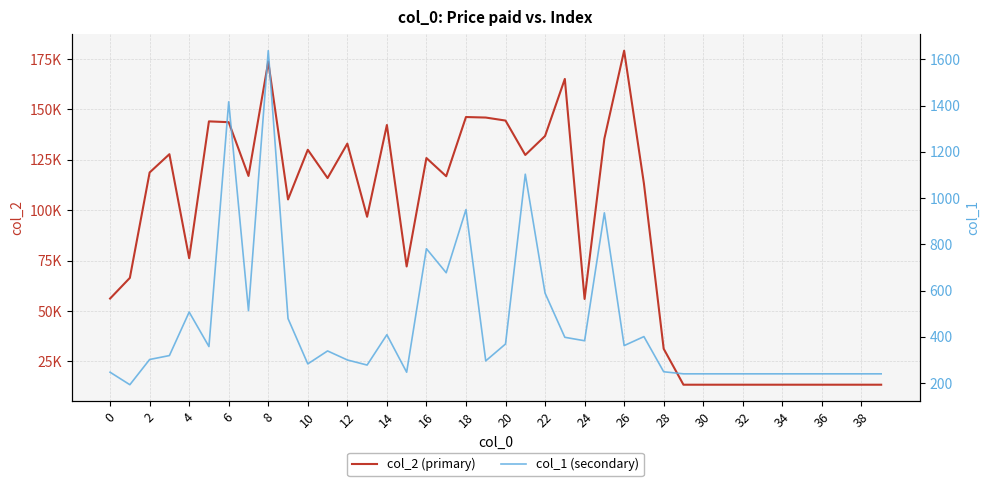

What is the label of the 35th point from the left?

34